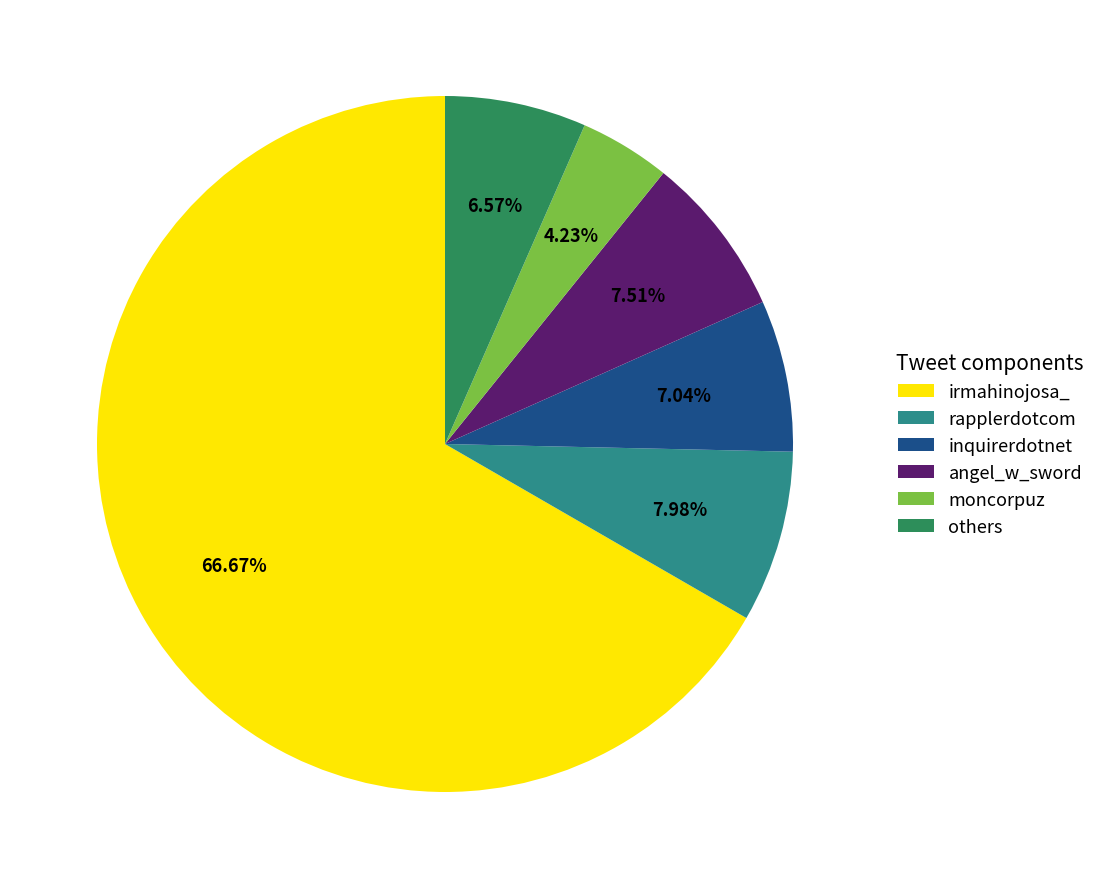

Approximately how many times larger is the value at inquirerdotnet compared to moncorpuz?

1.7